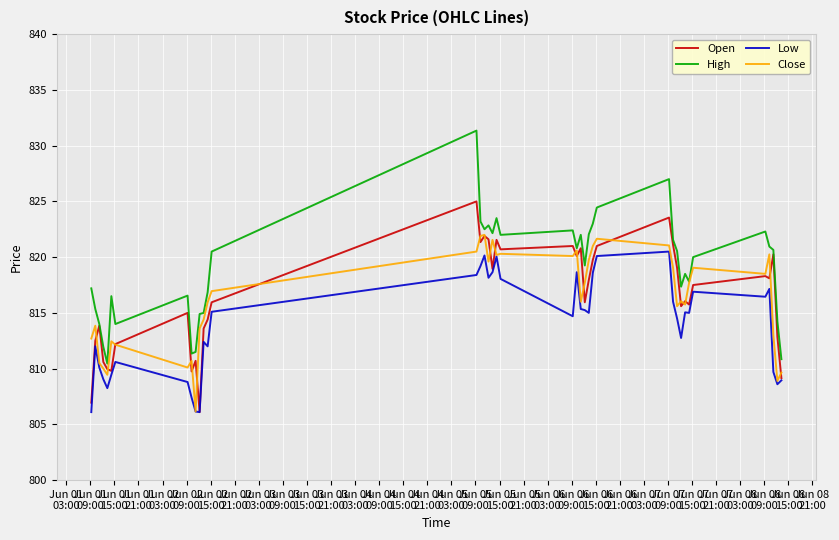

True or false: Low and High intersect in this chart.

False